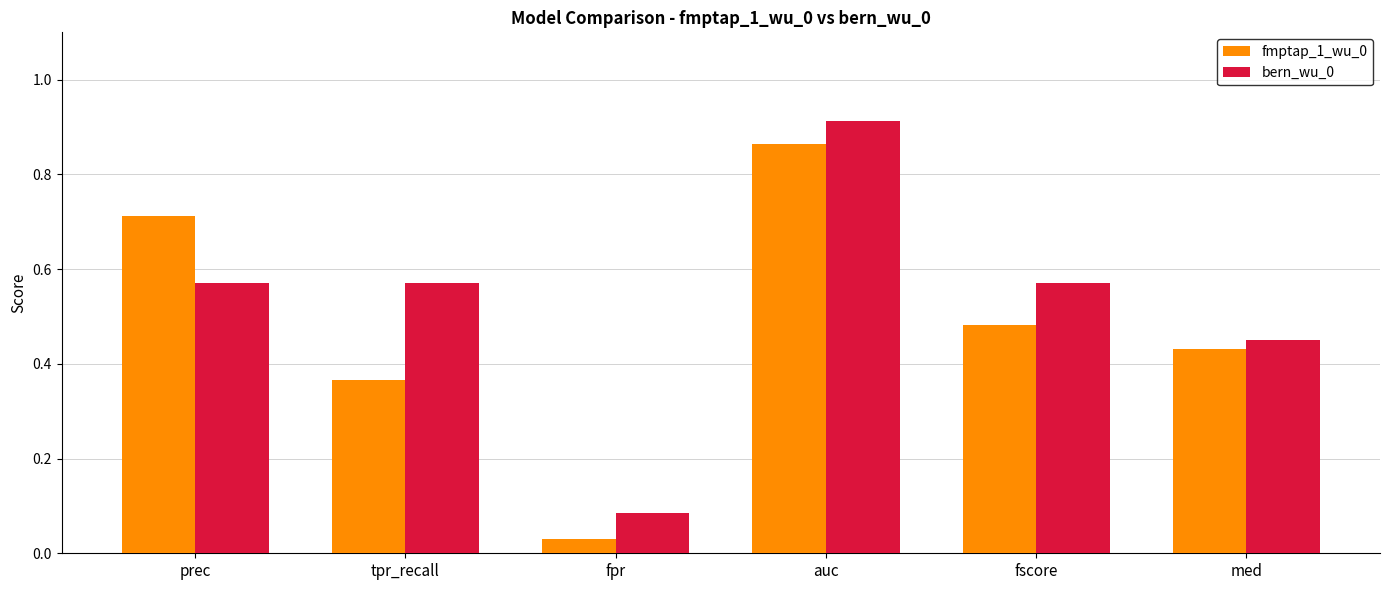

What is the total value across all series at fscore?

1.1